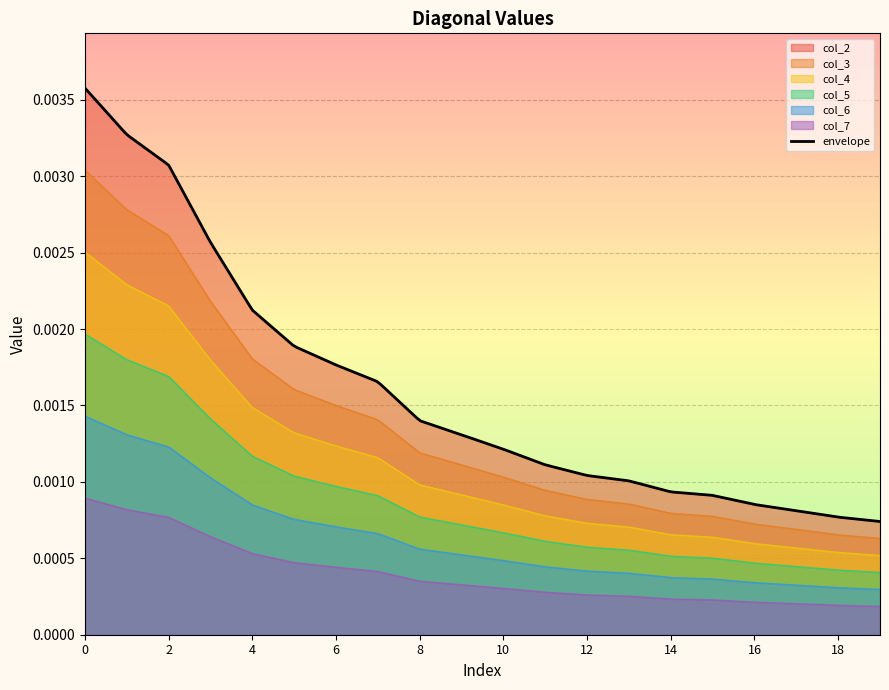

True or false: col_4 has more than 2 points higher than both neighbors.

False